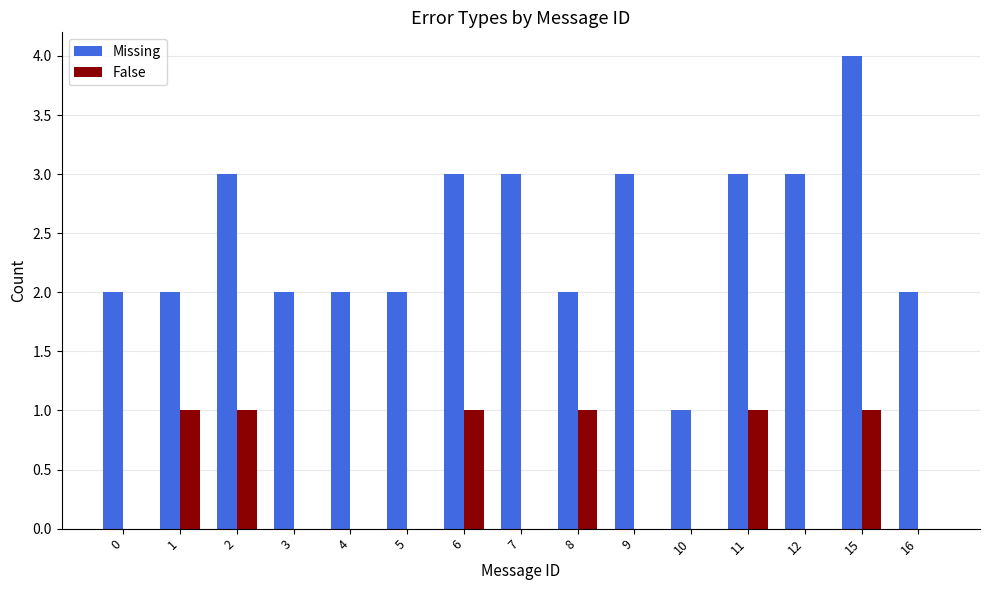

How many categories are shown in the chart?

15